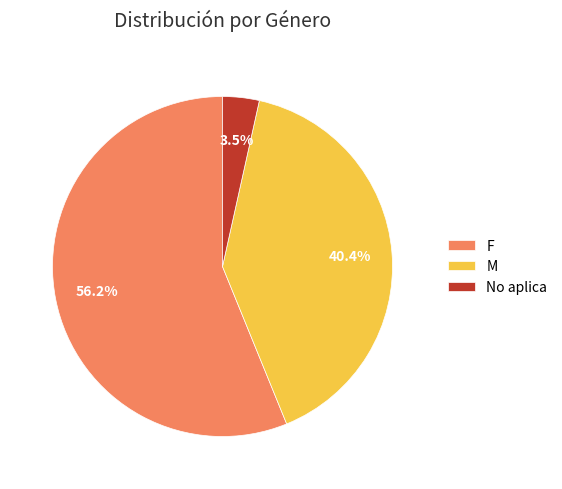

To the nearest percent, what is the combined percentage of M and No aplica?

44%